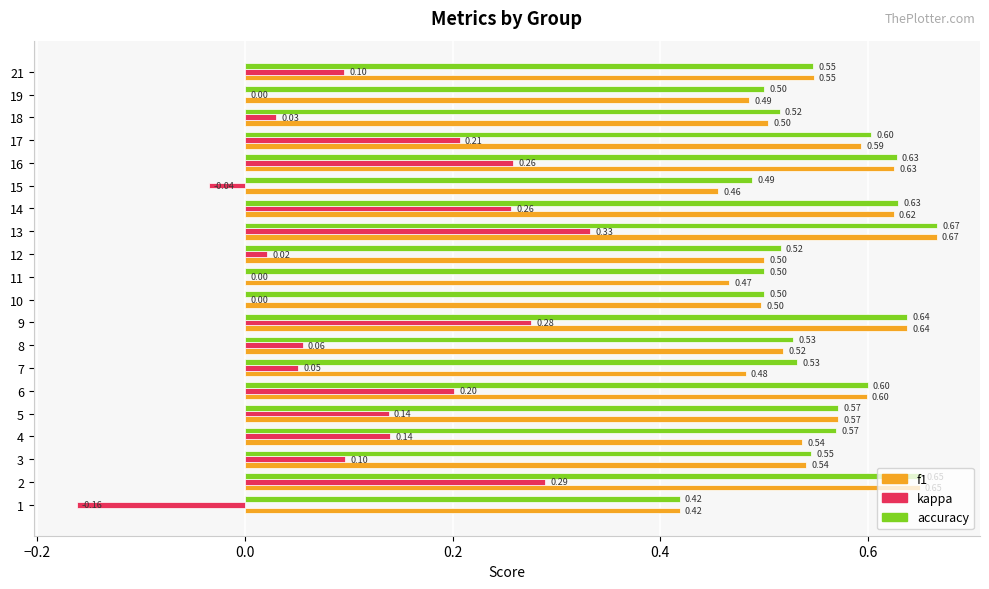

What are all the series names shown in the legend?

f1, kappa, accuracy